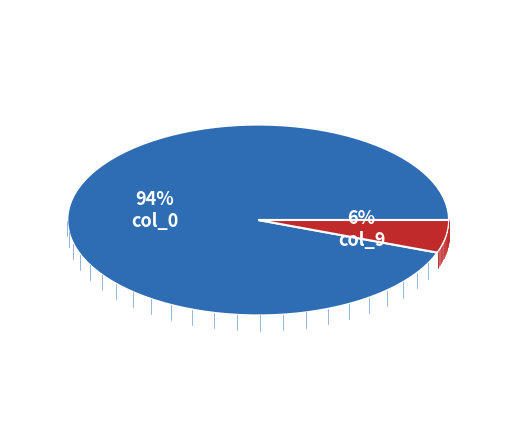

True or false: col_9 accounts for 6% of the total.

True